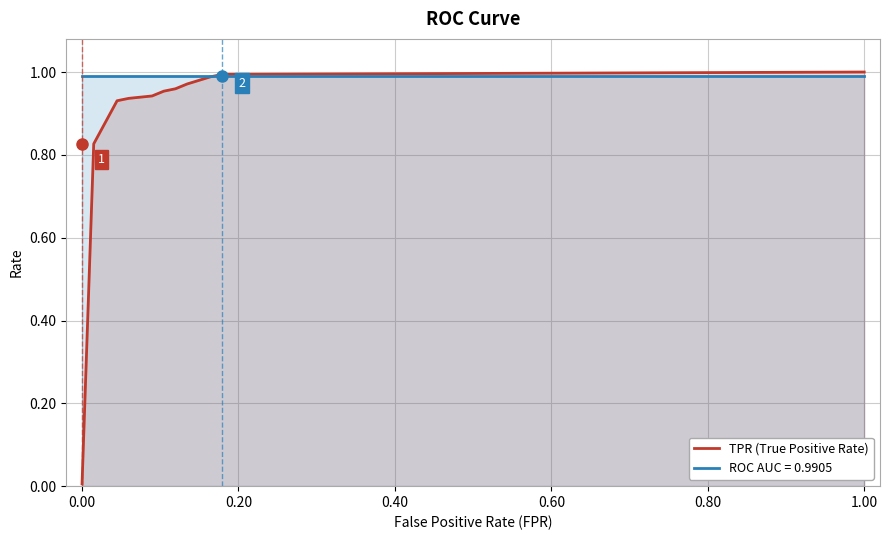

Which series has the largest total across all categories?

ROC AUC = 0.9905